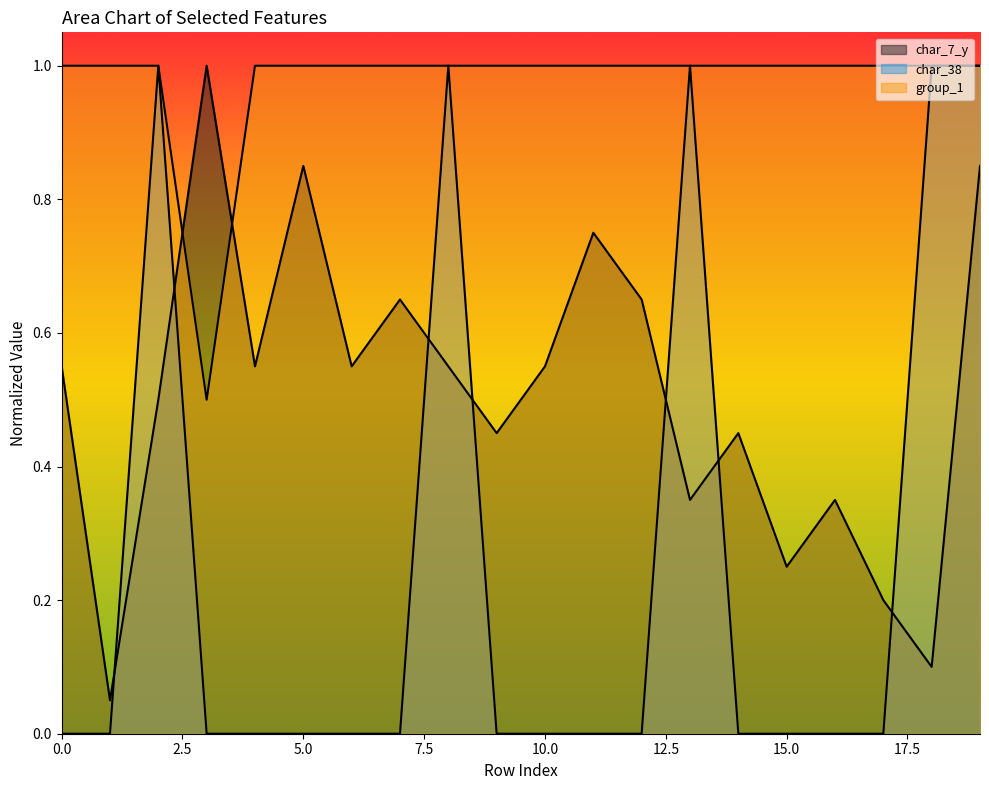

What is the difference between the highest and lowest values at 7?

1.0